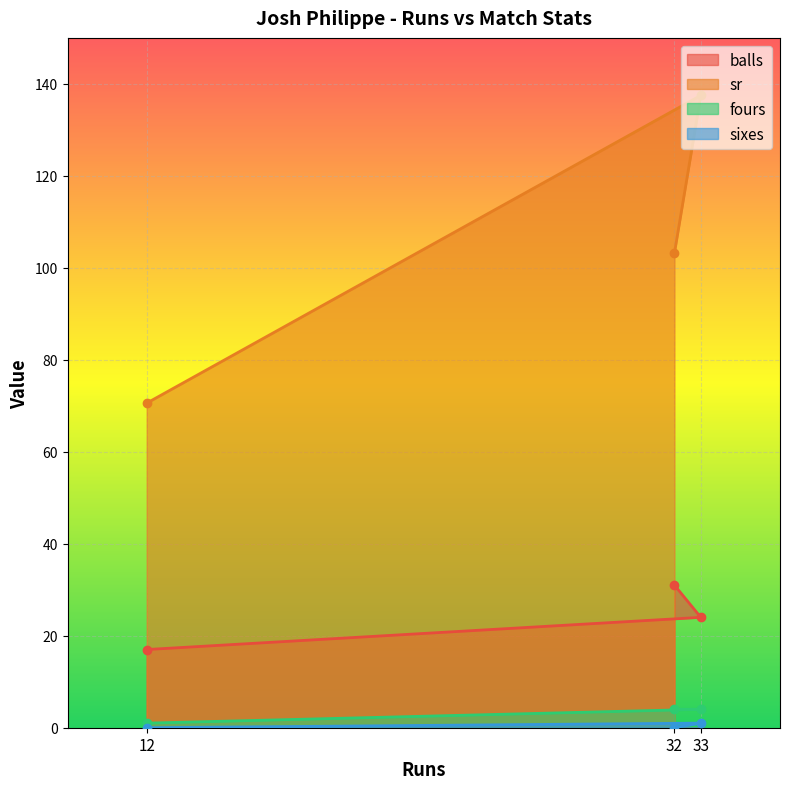

How many lines are shown in the chart?

4